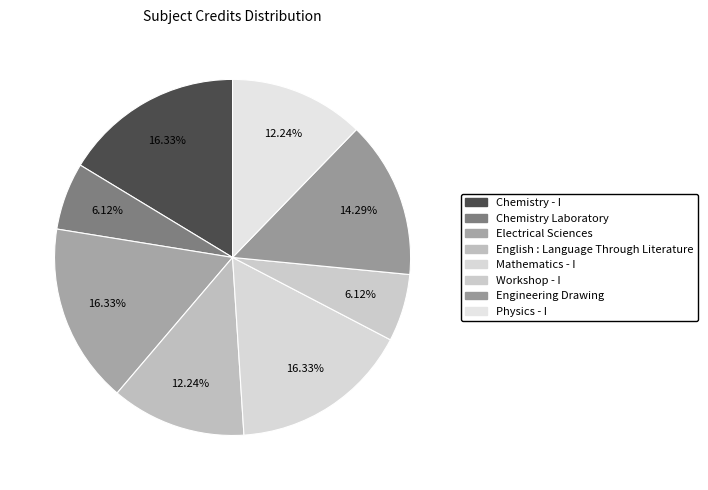

What percentage is the Electrical Sciences slice, to the nearest percent?

16%